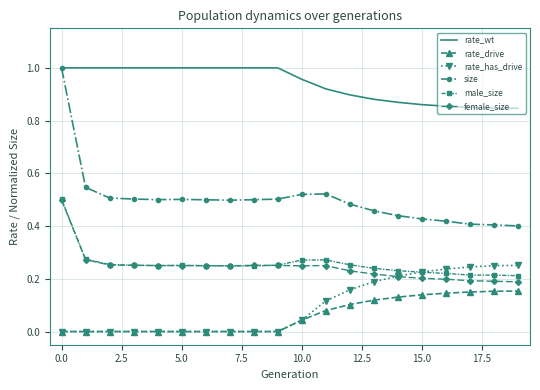

True or false: rate_drive and male_size intersect in this chart.

False